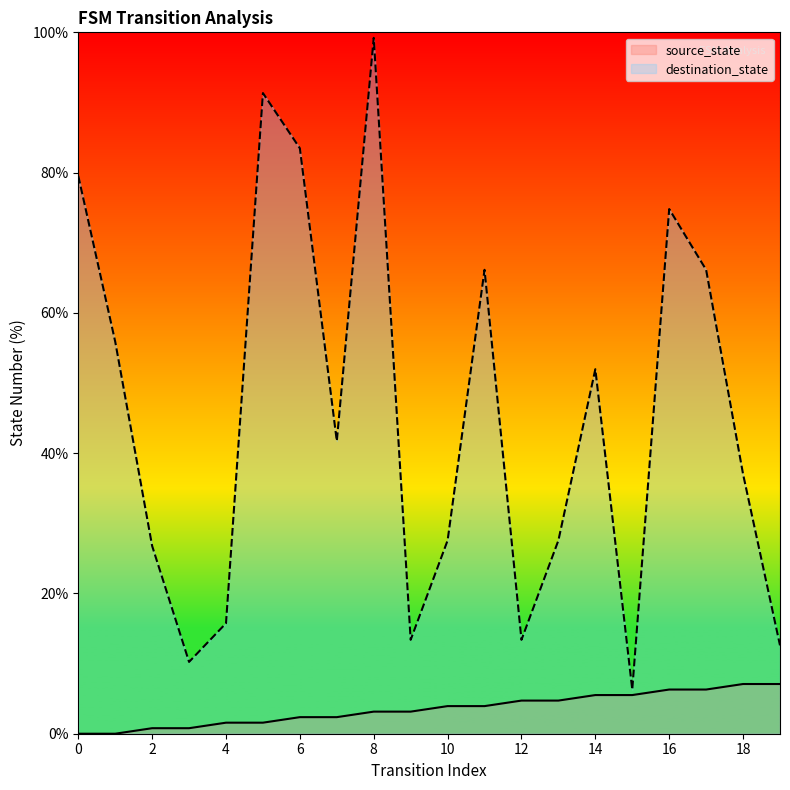

What is the approximate value of destination_state at 17?

66.1